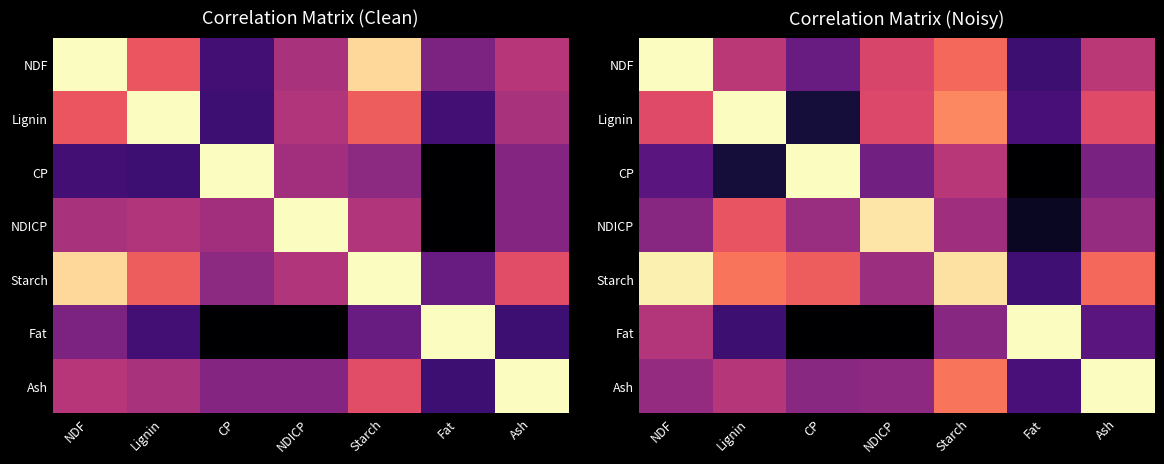

Rank the series at Lignin from lowest to highest value.

CP, Fat, Ash, NDF, NDICP, Starch, Lignin